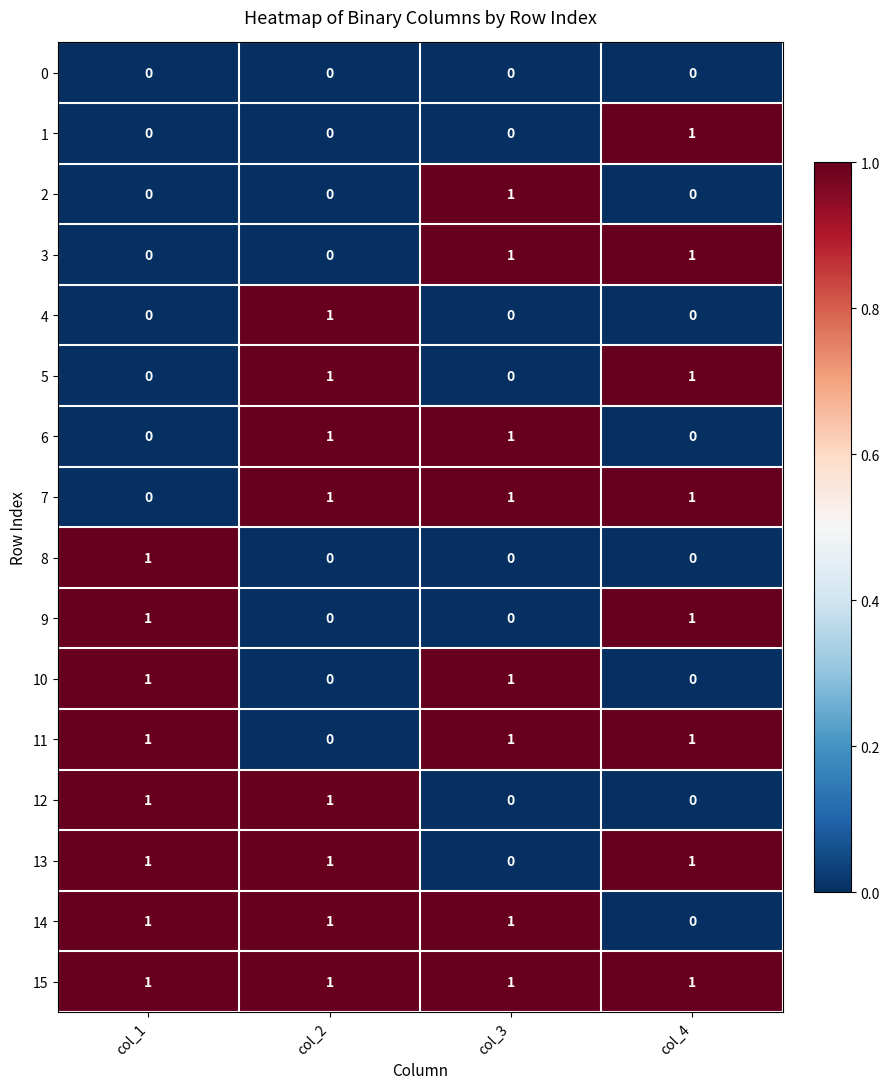

True or false: 9 has a value of 2 at col_4.

False